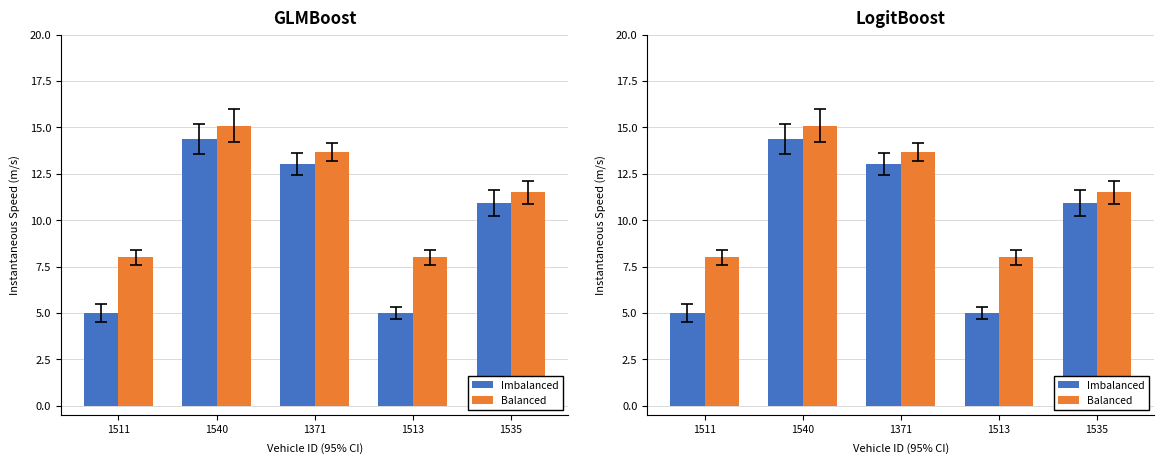

How many data points in Balanced are above 11?

3